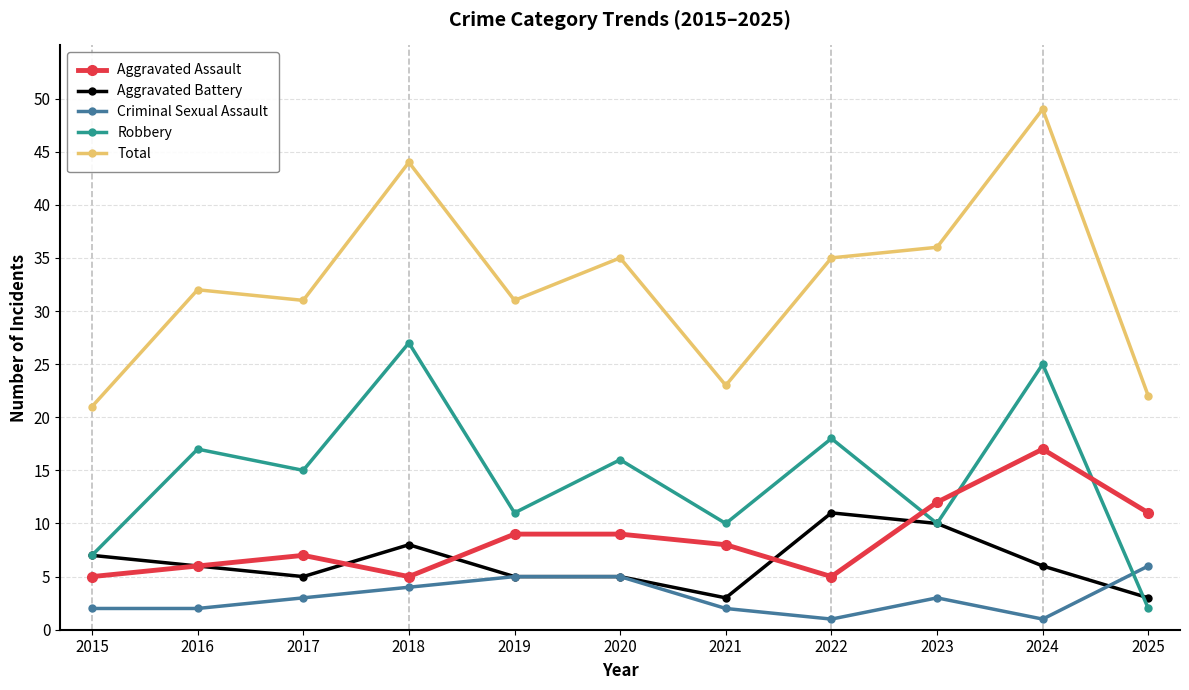

Count the number of categories in the chart.

11